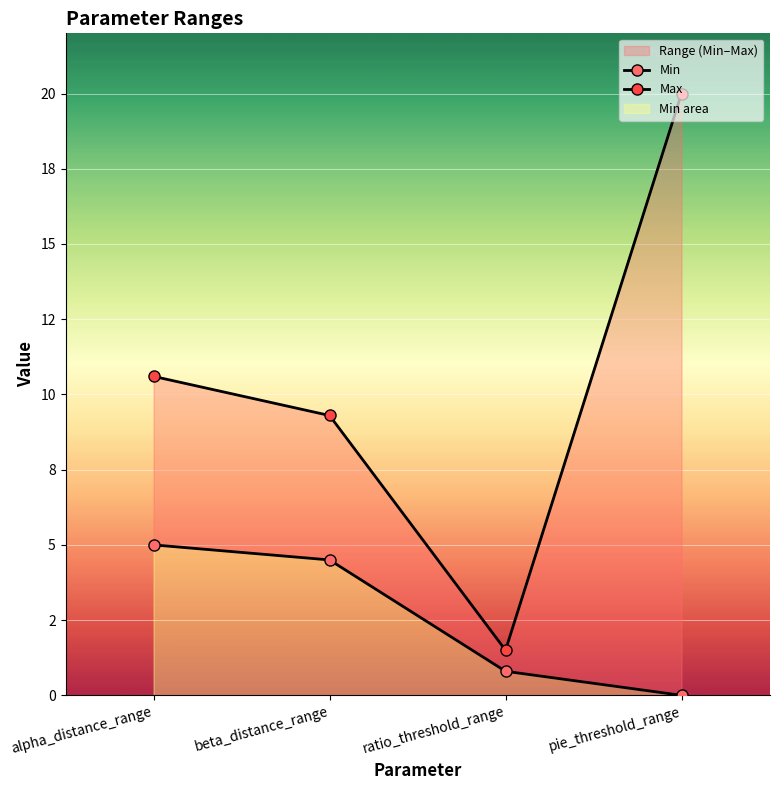

Reading left to right, transcribe all the data shown in this chart.

Min: alpha_distance_range=5.0	beta_distance_range=4.5	ratio_threshold_range=0.8	pie_threshold_range=0.0
Max: alpha_distance_range=10.6	beta_distance_range=9.3	ratio_threshold_range=1.5	pie_threshold_range=20.0